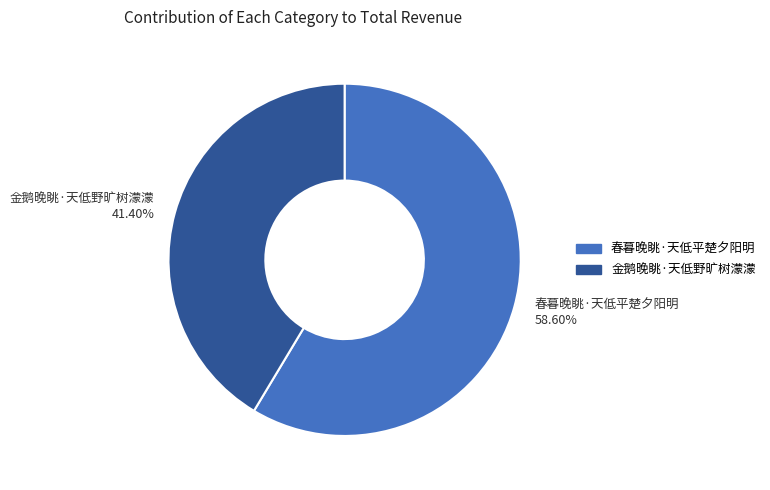

Combined, what portion of the pie is 金鹅晚眺·天低野旷树濛濛 and 春暮晚眺·天低平楚夕阳明?

100.0%